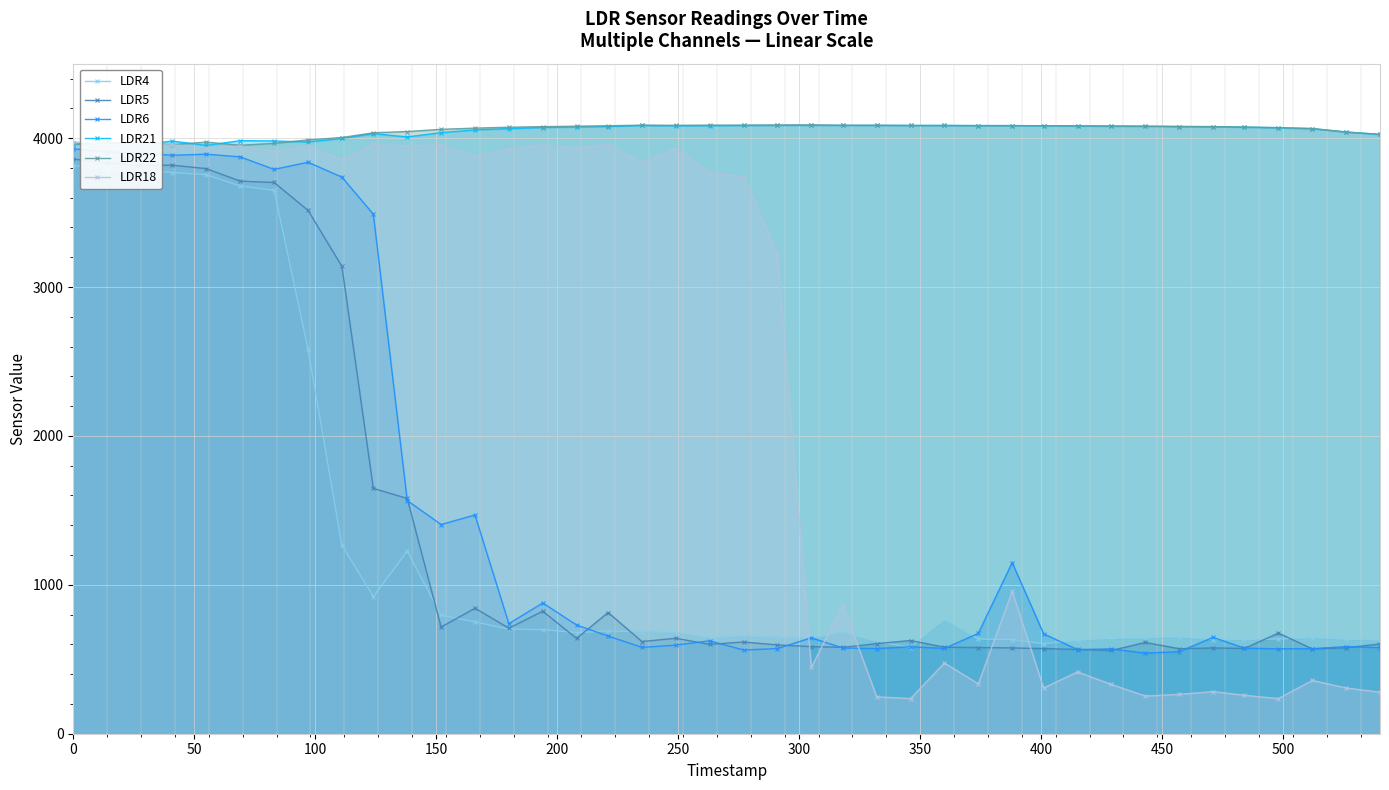

How many data points does each series have?

40